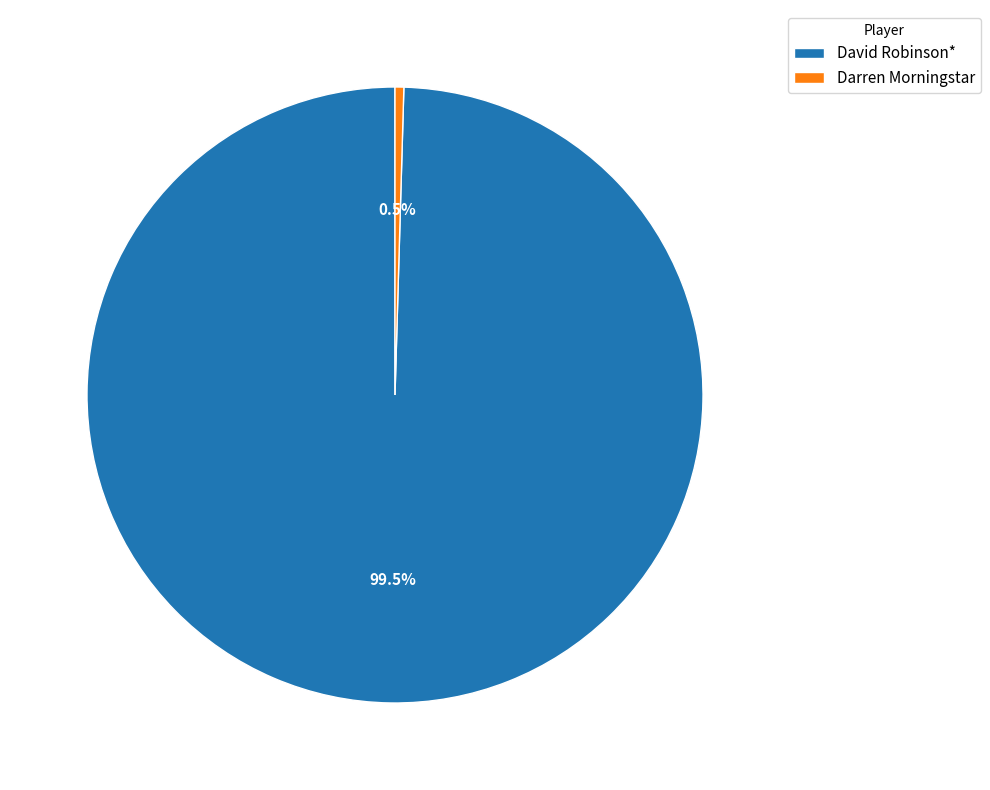

How much of the chart is everything except David Robinson*?

0.5%